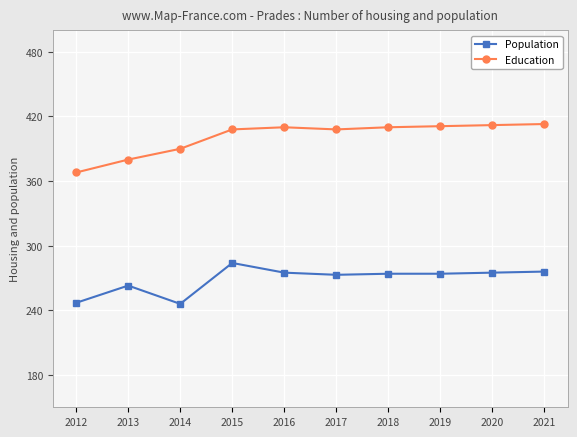

What is the approximate value of Education at 2014, to the nearest 10?

390